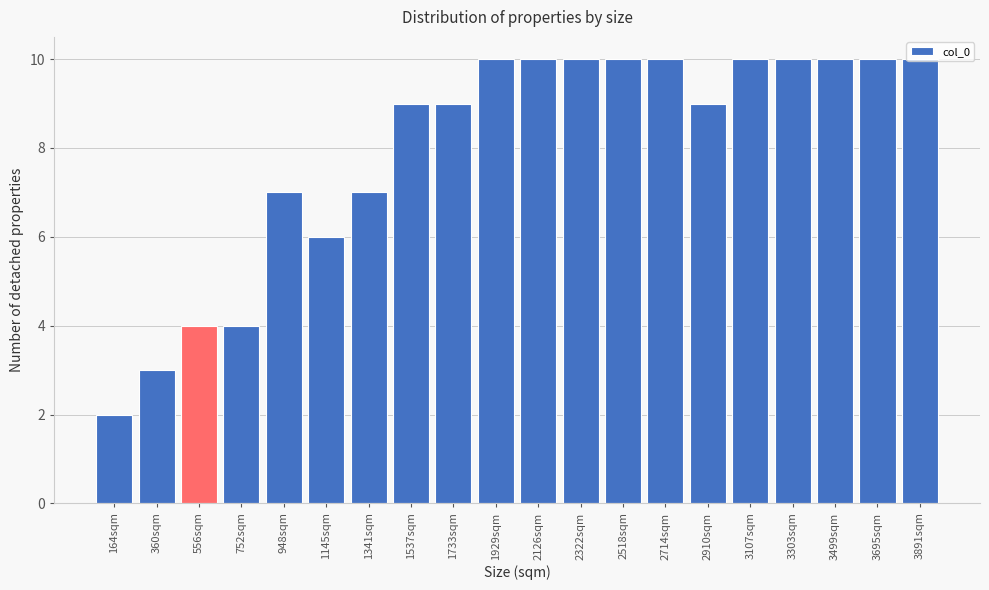

The value at 3695sqm is 14. True or false?

False